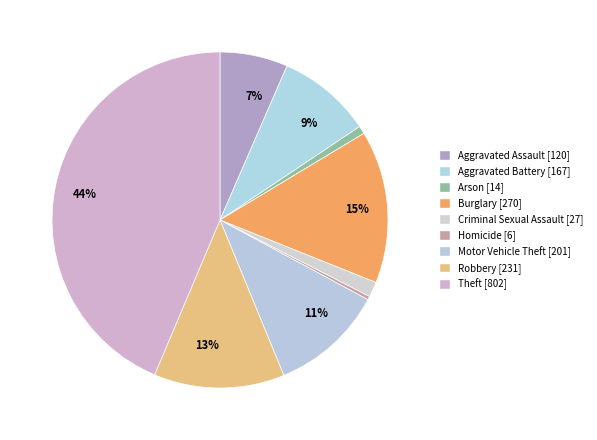

What is the smallest slice in the pie chart?

Homicide